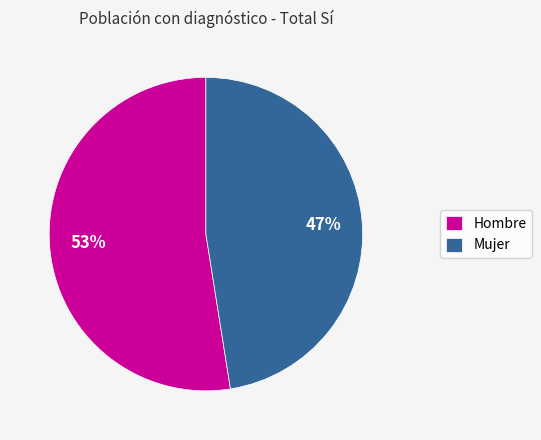

True or false: Hombre accounts for 53% of the total.

True